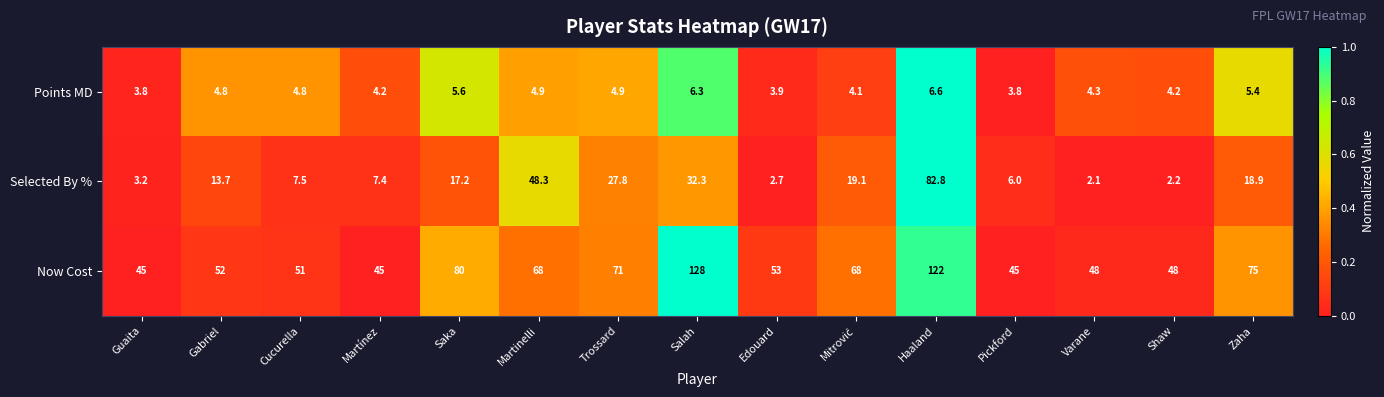

At which label does Now Cost first exceed 53?

Saka